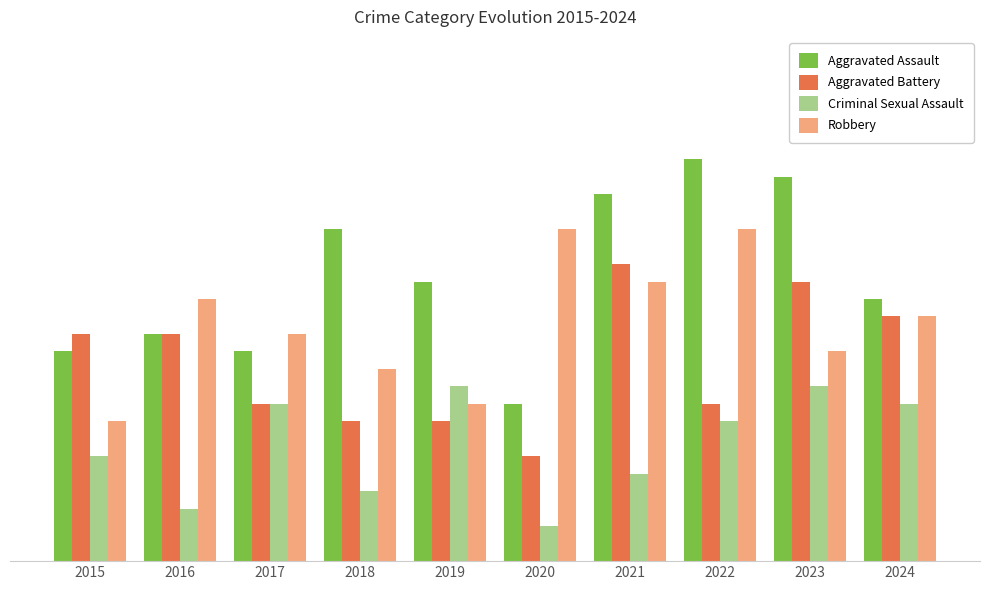

What is the maximum value shown in the chart?

23